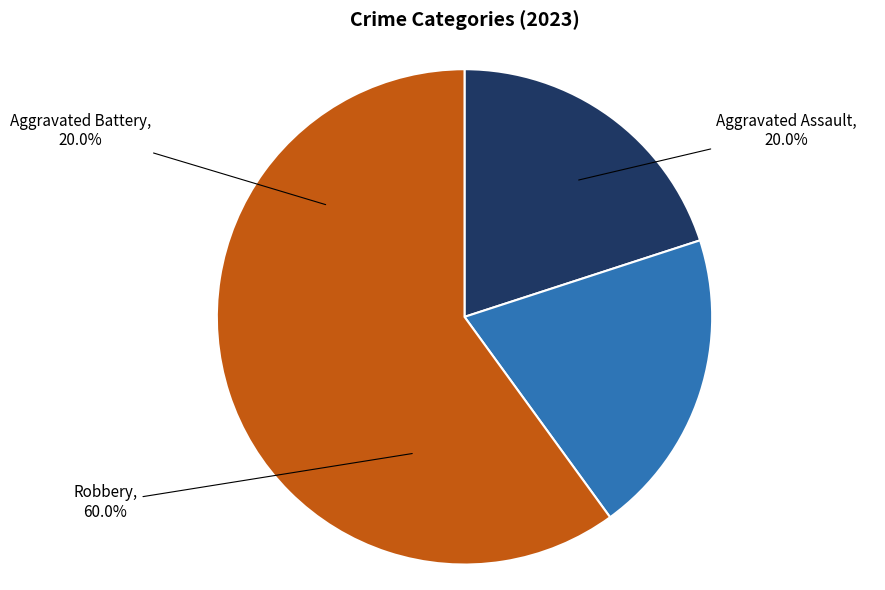

What is the largest slice in the pie chart?

Robbery